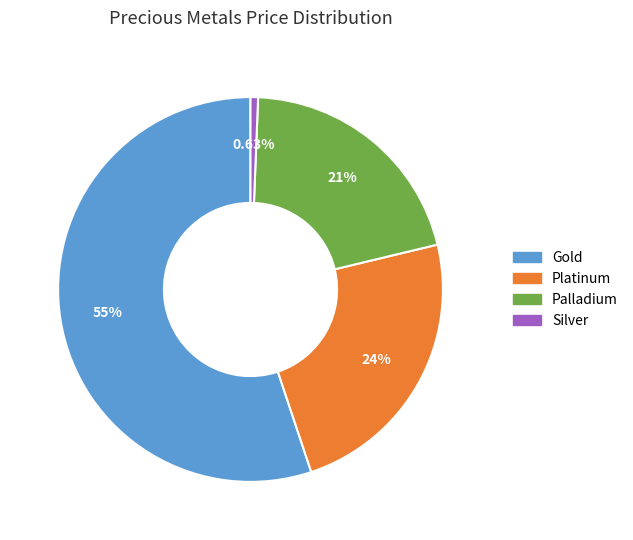

What percentage is the Platinum slice, to the nearest percent?

24%